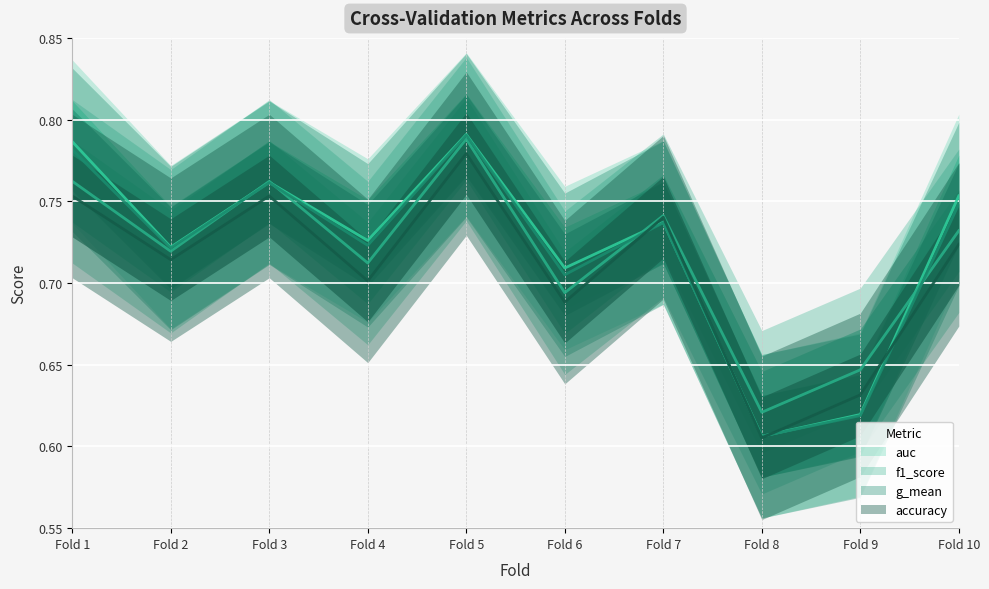

At which label does f1_score reach its minimum?

Fold 8